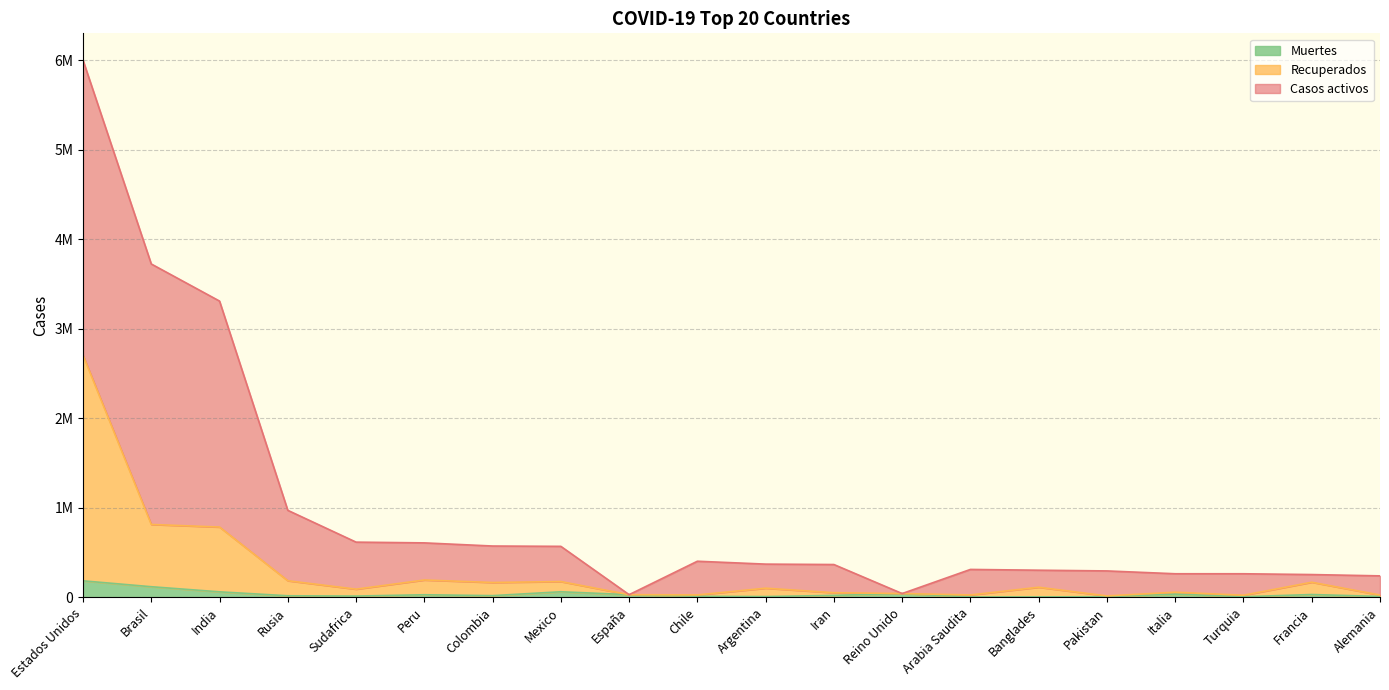

Does the chart have visible grid lines?

Yes